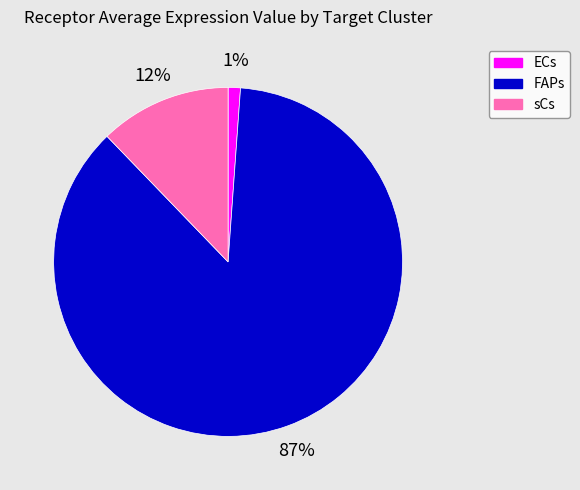

To the nearest percent, what is the combined percentage of ECs and FAPs?

88%